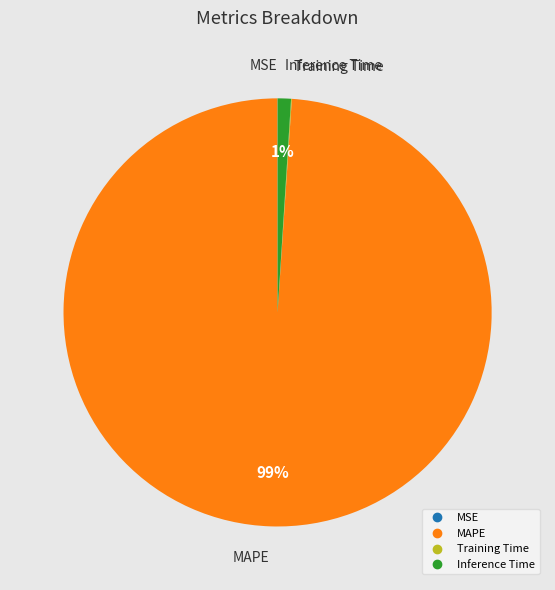

To the nearest percent, what is the difference between the largest and smallest slice percentages?

99%